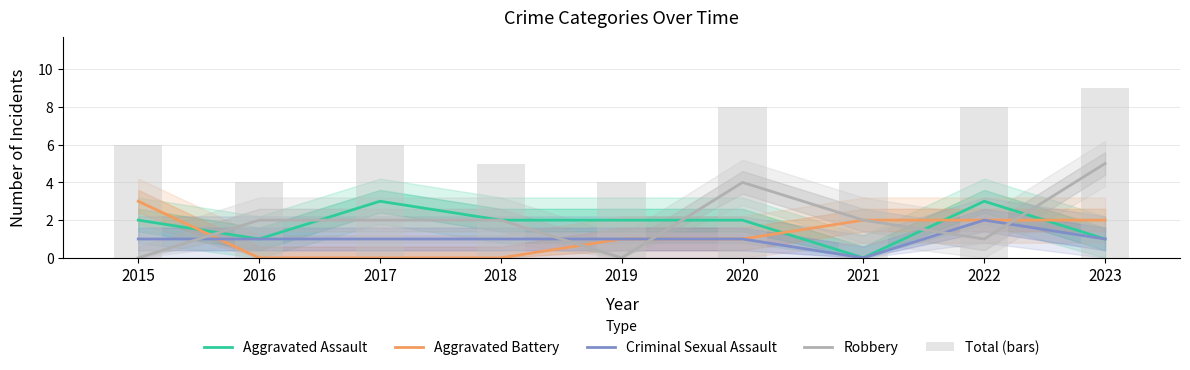

How many positive values does the Aggravated Battery series have?

6